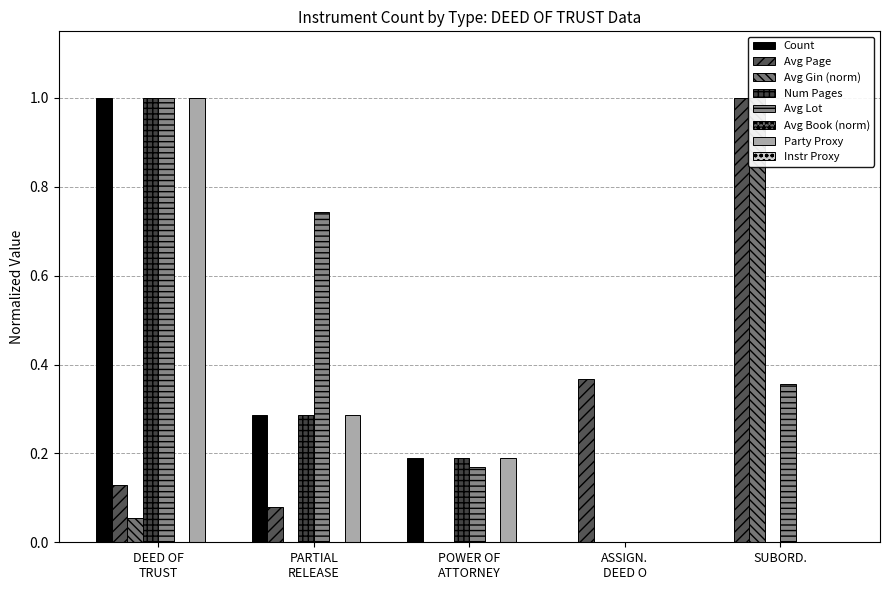

Is the value of Total Gin (x1e5) at SUBORD. greater than the value of Avg Page at ASSIGN. DEED O?

Yes